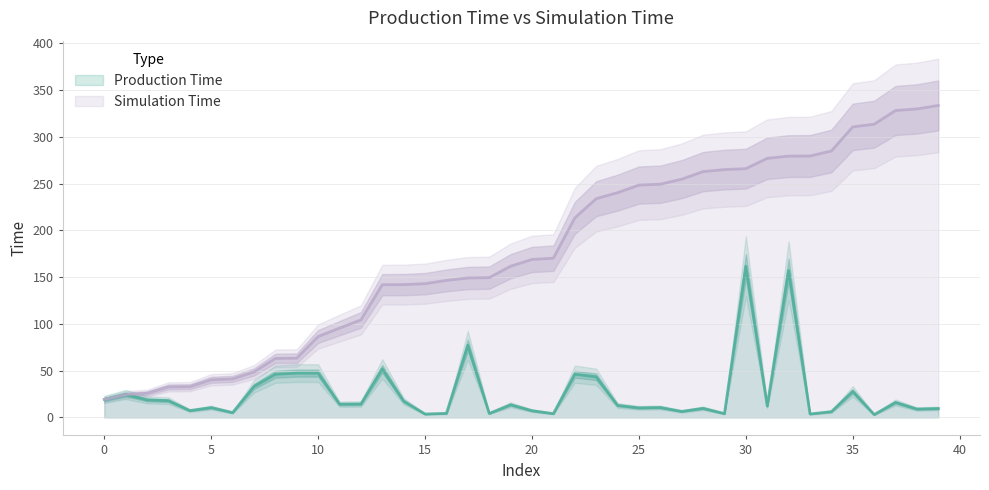

What is the difference between the maximum and second lowest values in the Production Time series?

158.0